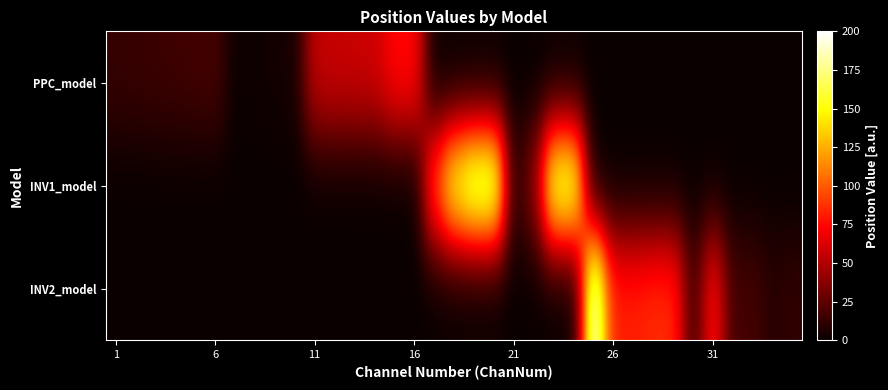

What is the greatest value displayed?

200